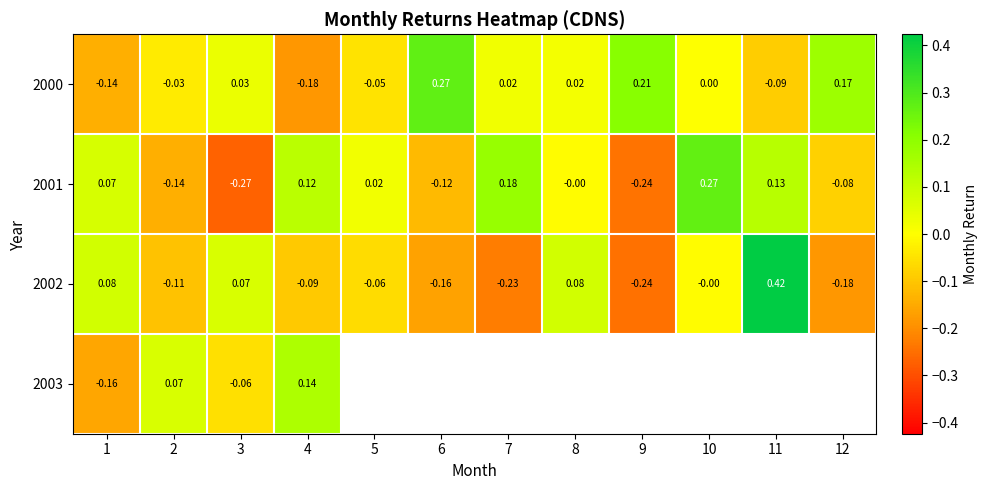

How many values in 2002 are below zero?

7